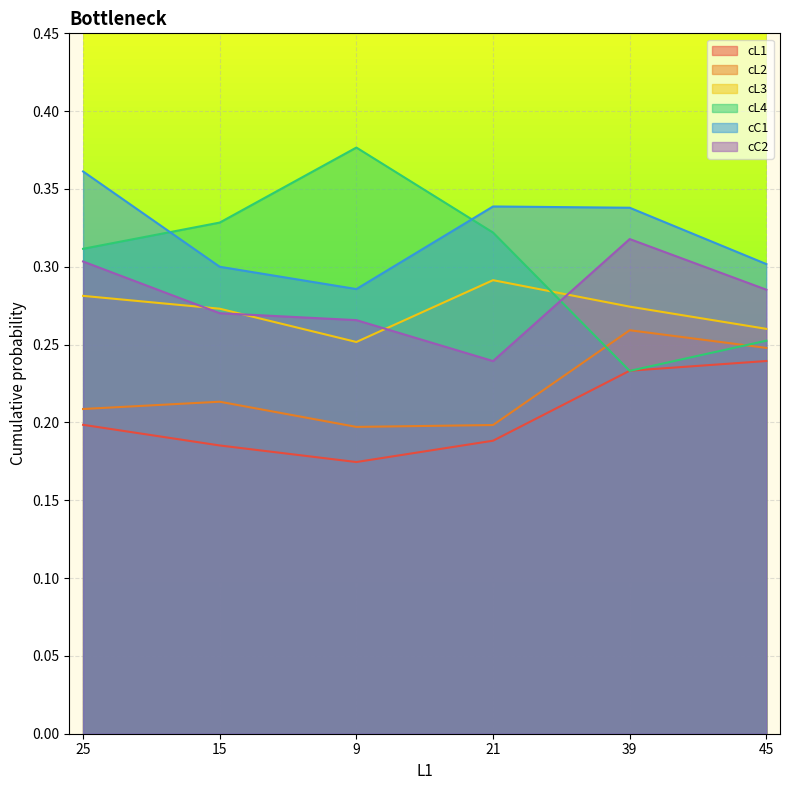

How many data points does each series have?

6